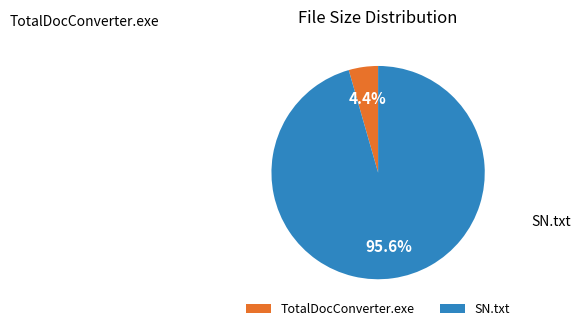

True or false: TotalDocConverter.exe accounts for 4% of the total.

True